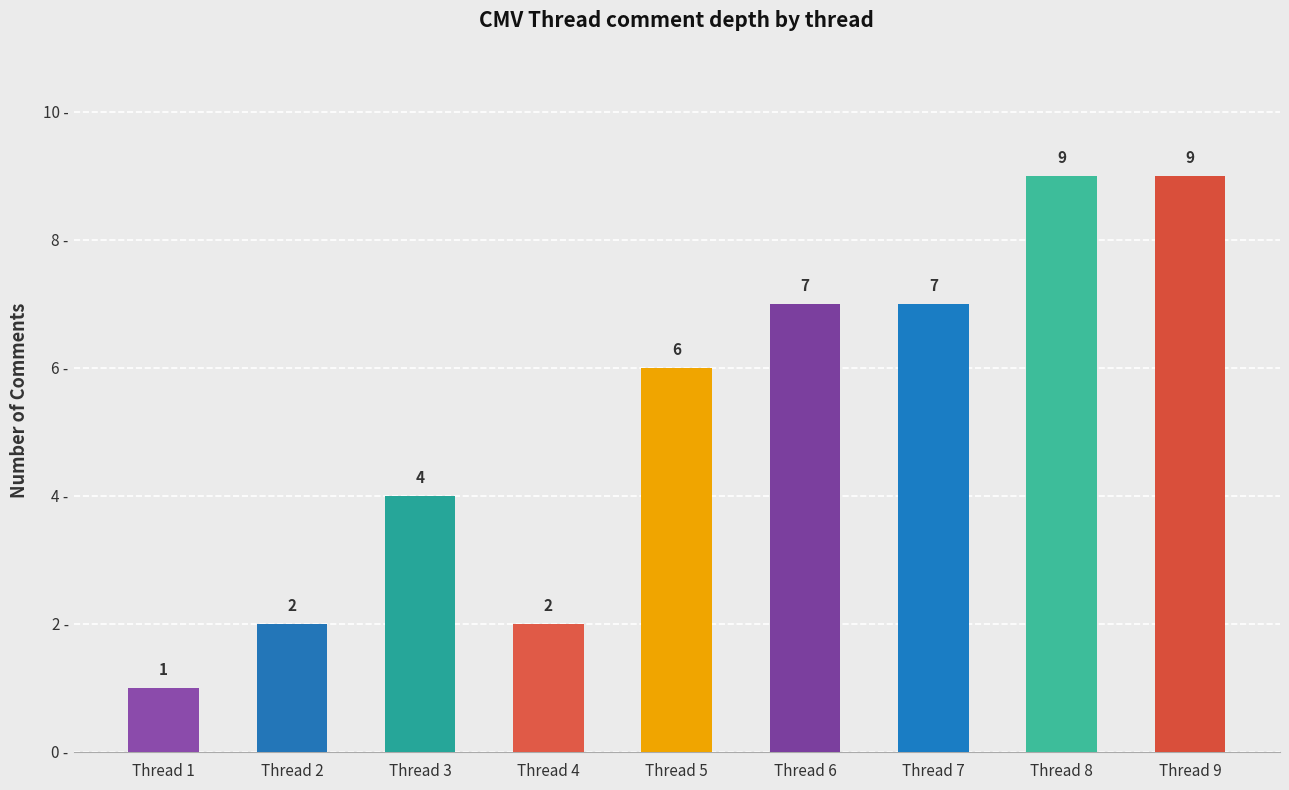

Reading right to left, list all the values displayed in this chart.

Thread 9=9	Thread 8=9	Thread 7=7	Thread 6=7	Thread 5=6	Thread 4=2	Thread 3=4	Thread 2=2	Thread 1=1